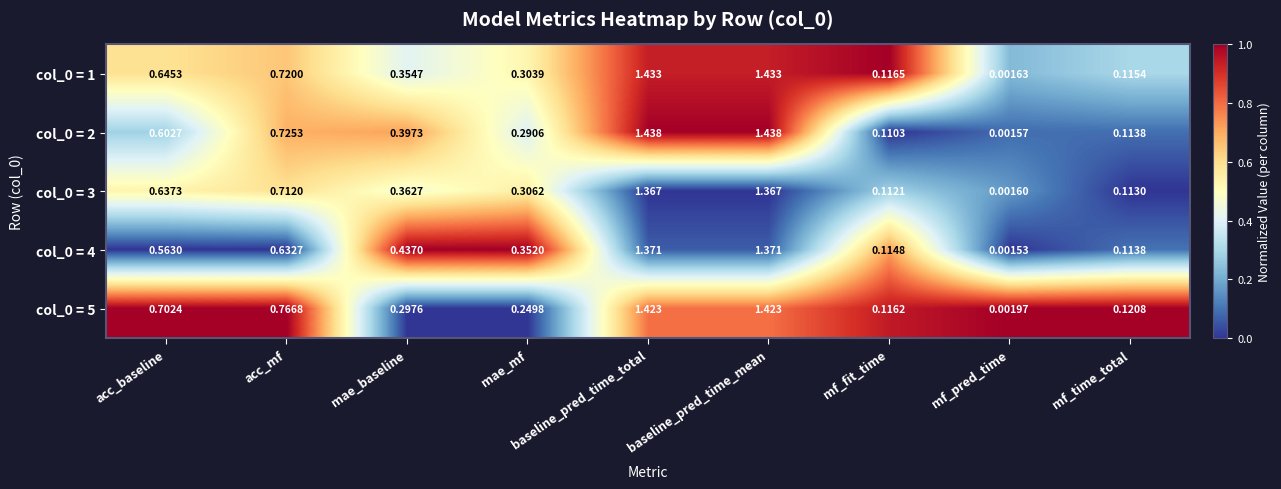

Which category has the lowest value in the col_0 = 4 series?

mf_pred_time